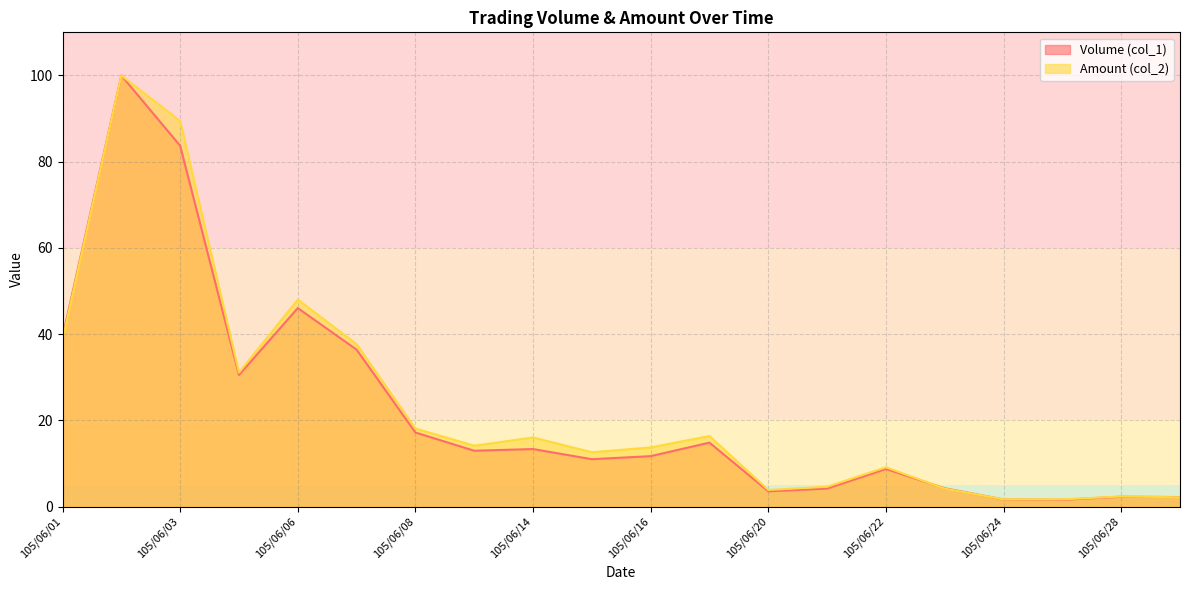

Reading left to right, list all the values displayed in this chart.

Volume (col_1): 105/06/01=39.4	105/06/02=100.0	105/06/03=83.7	105/06/04=30.5	105/06/06=46.0	105/06/07=36.4	105/06/08=17.2	105/06/13=12.9	105/06/14=13.3	105/06/15=11.0	105/06/16=11.7	105/06/17=14.8	105/06/20=3.5	105/06/21=4.2	105/06/22=8.7	105/06/23=4.2	105/06/24=1.6	105/06/27=1.6	105/06/28=2.3	105/06/29=2.2
Amount (col_2): 105/06/01=38.7	105/06/02=100.0	105/06/03=89.4	105/06/04=31.1	105/06/06=48.0	105/06/07=37.7	105/06/08=18.1	105/06/13=14.1	105/06/14=16.0	105/06/15=12.6	105/06/16=13.7	105/06/17=16.4	105/06/20=3.8	105/06/21=4.6	105/06/22=9.1	105/06/23=4.1	105/06/24=1.7	105/06/27=1.7	105/06/28=2.3	105/06/29=2.1